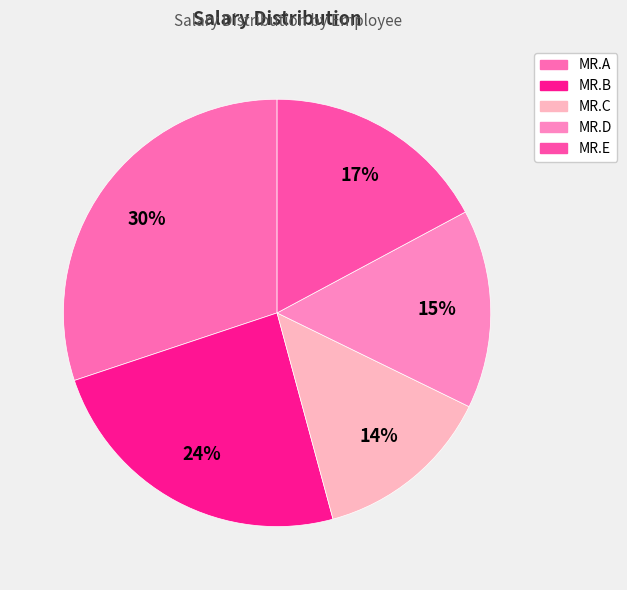

Which category has the biggest portion of the pie?

MR.A